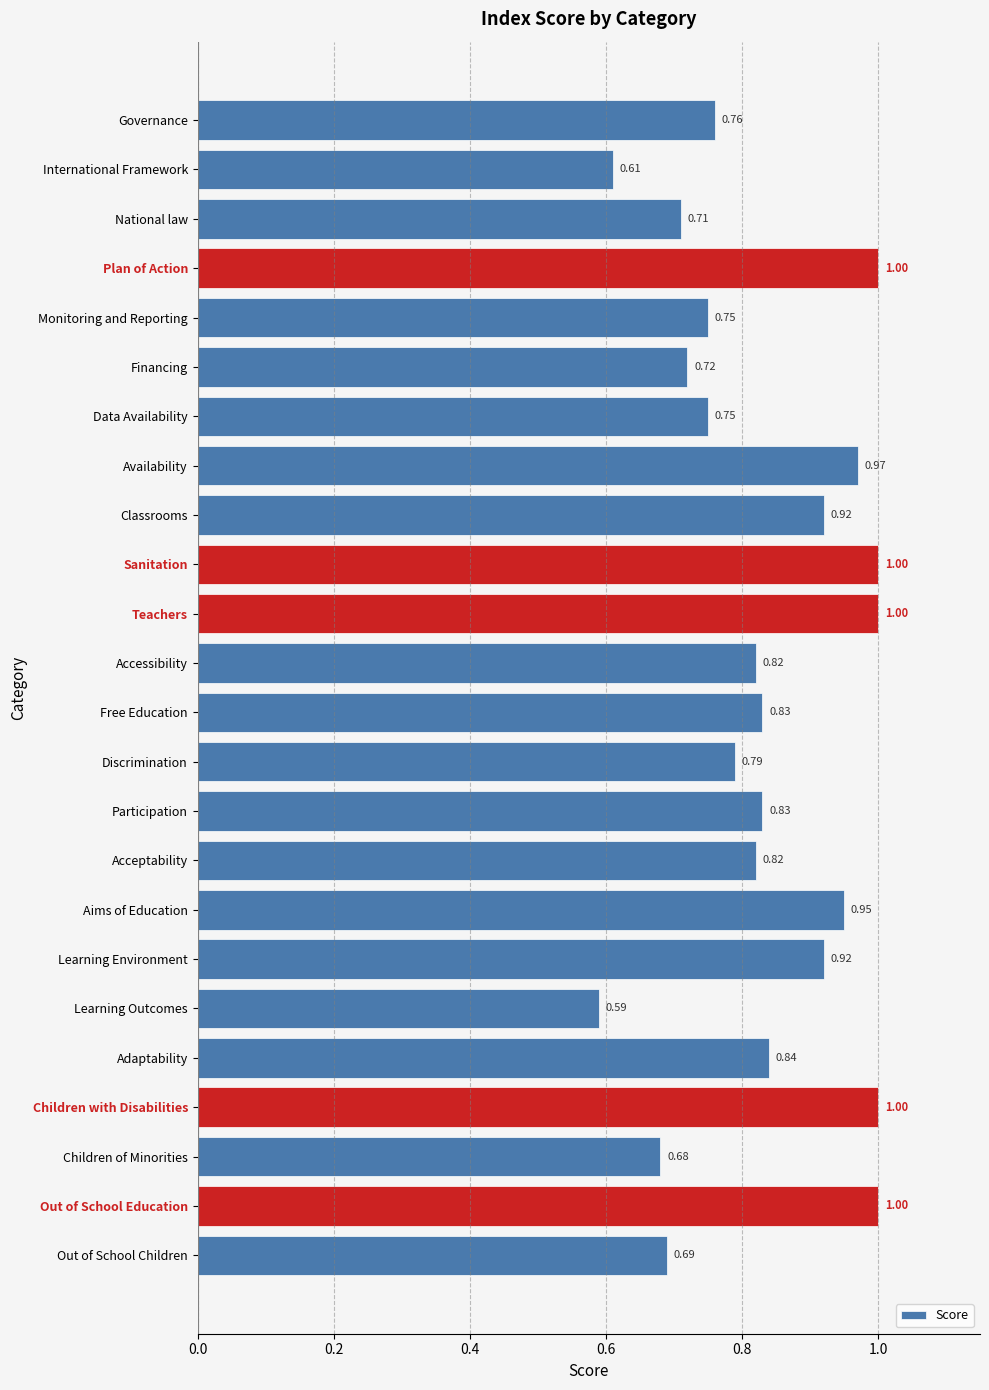

What is the difference between the maximum and minimum values?

0.4